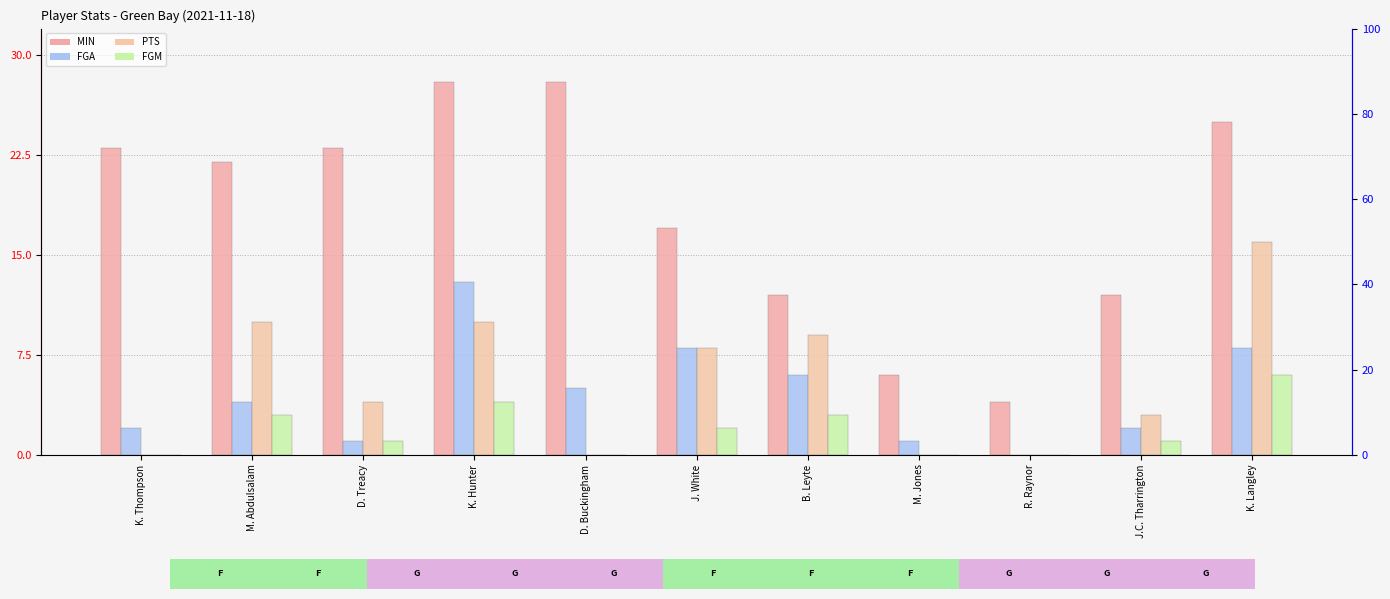

List the labels in order of FGM value, smallest first.

K. Thompson, D. Buckingham, M. Jones, R. Raynor, D. Treacy, J.C. Tharrington, J. White, M. Abdulsalam, B. Leyte, K. Hunter, K. Langley